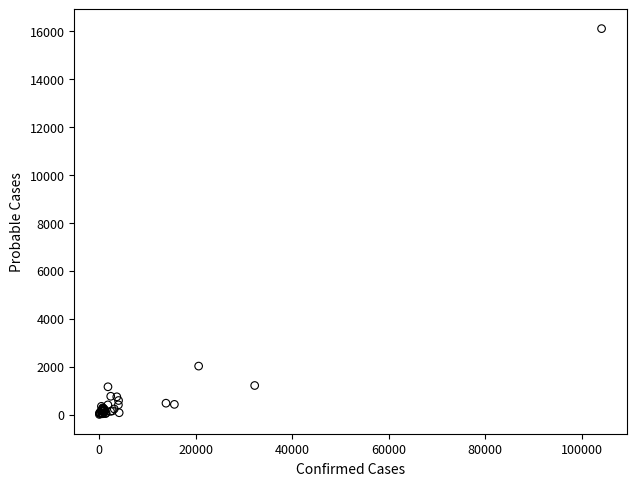

What Y value in the scatter plot is closest to 8056?

2024